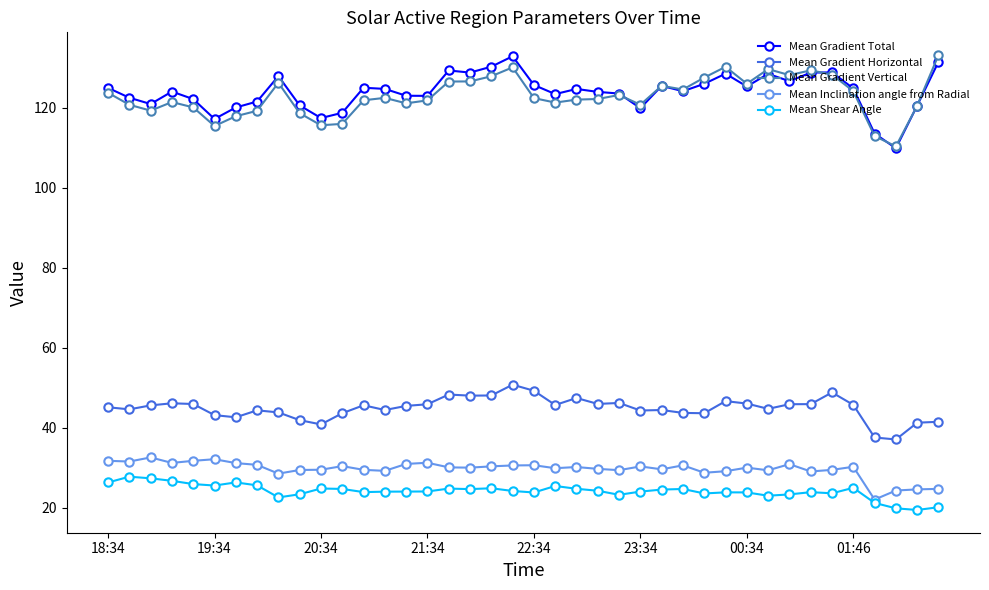

True or false: Mean Shear Angle and Mean Gradient Total cross at least once.

False